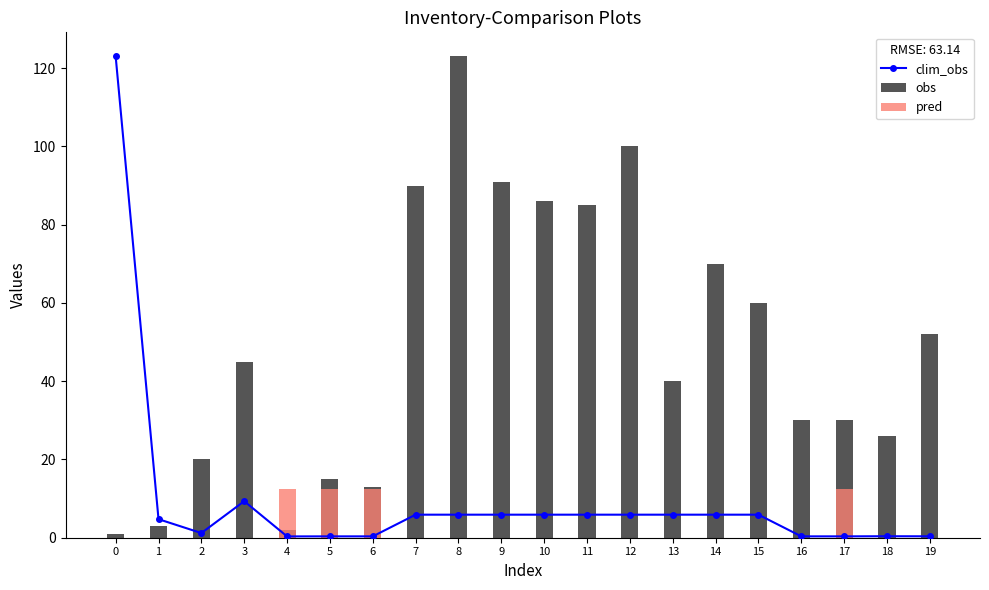

Which category has the highest value in the pred series?

4